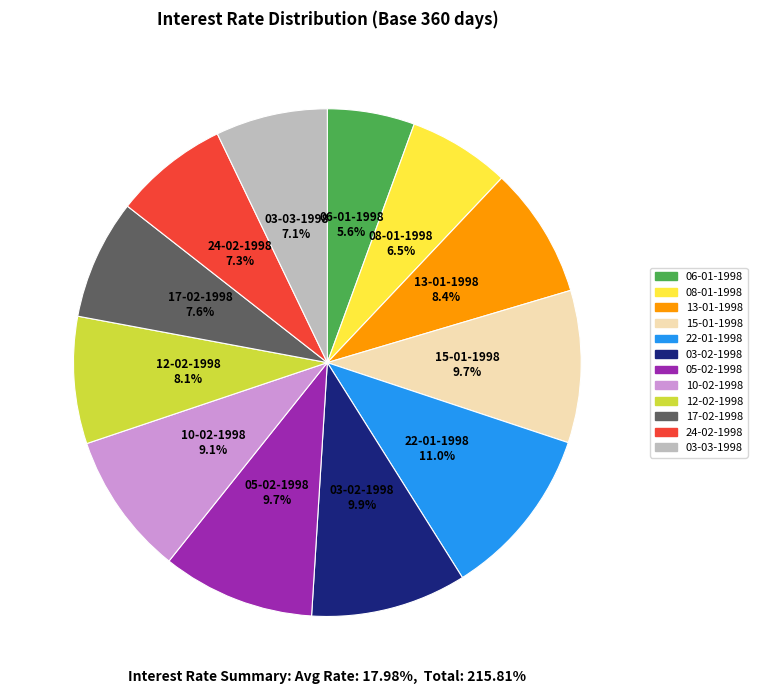

How many slices are in this pie chart?

12